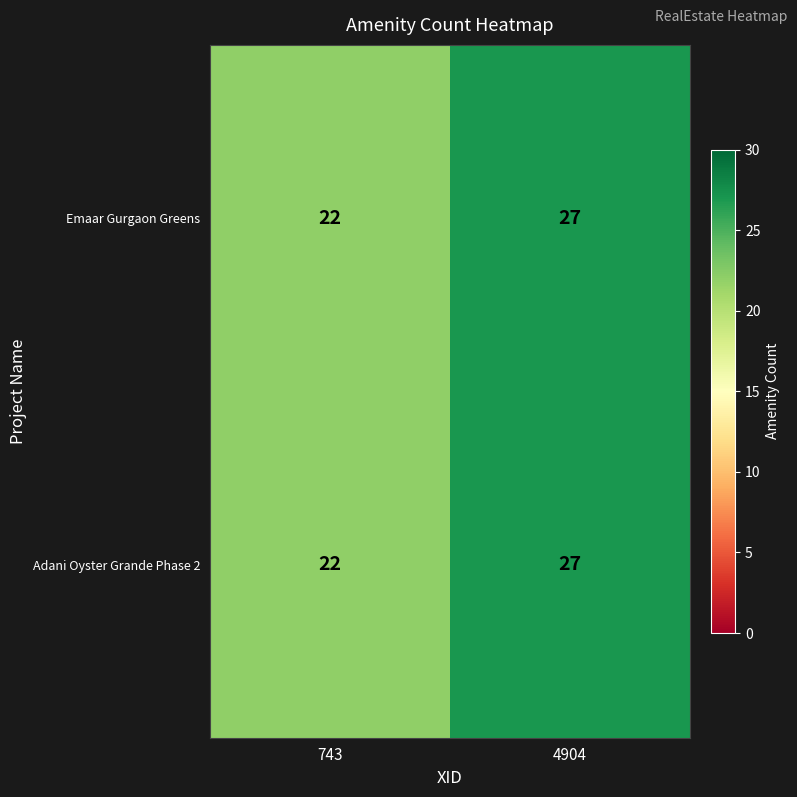

At which category is the sum across all series the highest?

4904